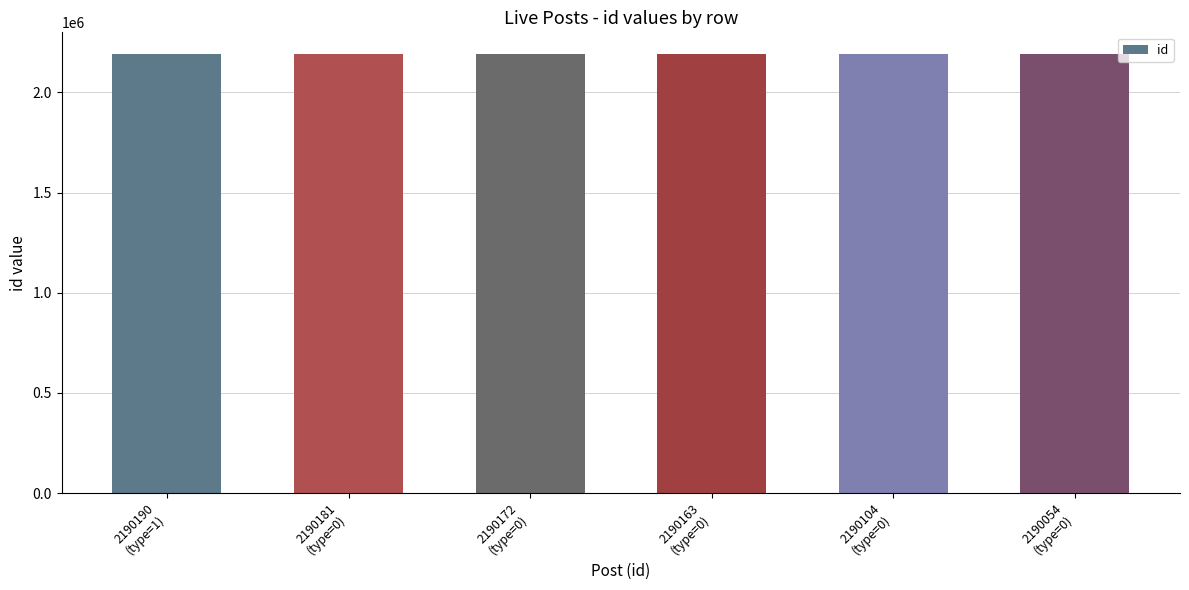

What is the average value?

2190144